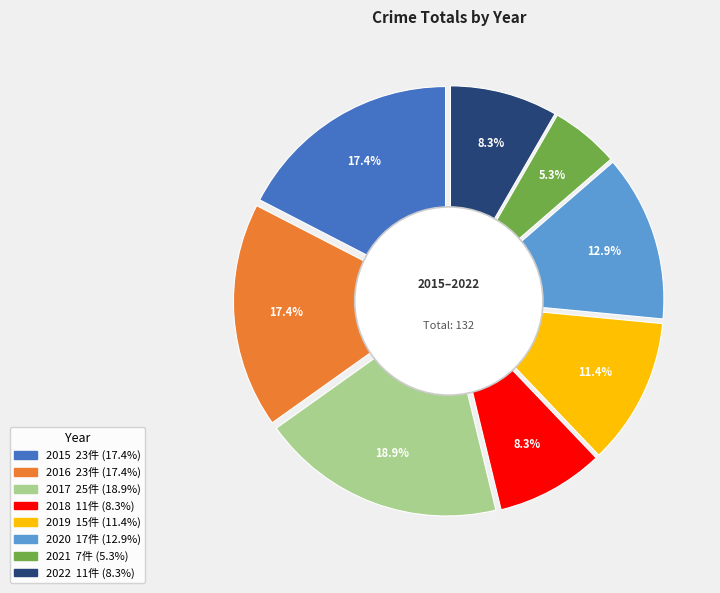

To the nearest percent, what portion does 2019 represent?

11%